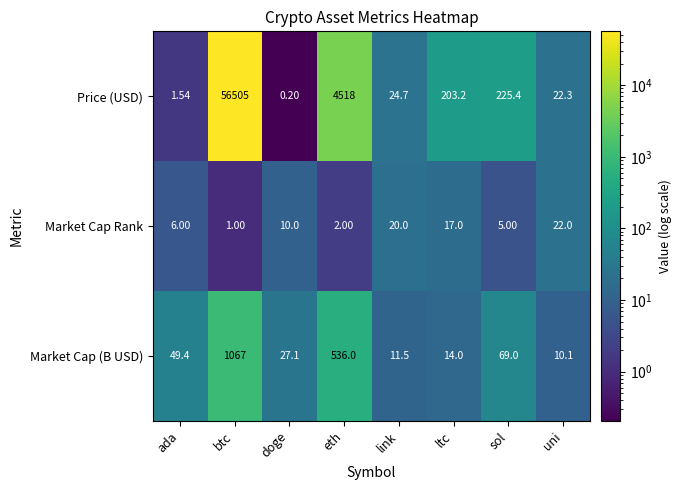

At how many categories does at least one series exceed 14319?

1